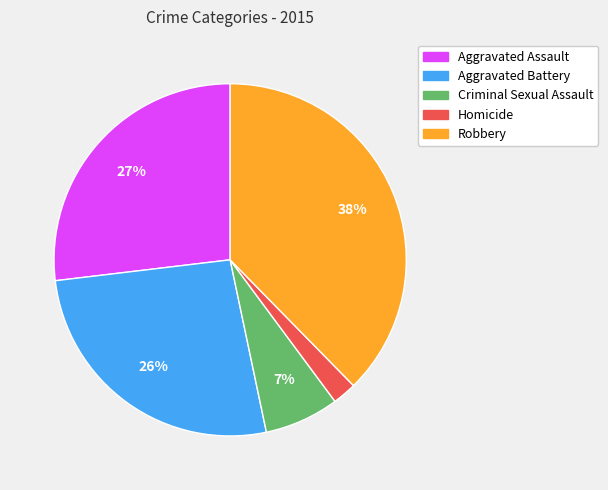

How many slices are in this pie chart?

5